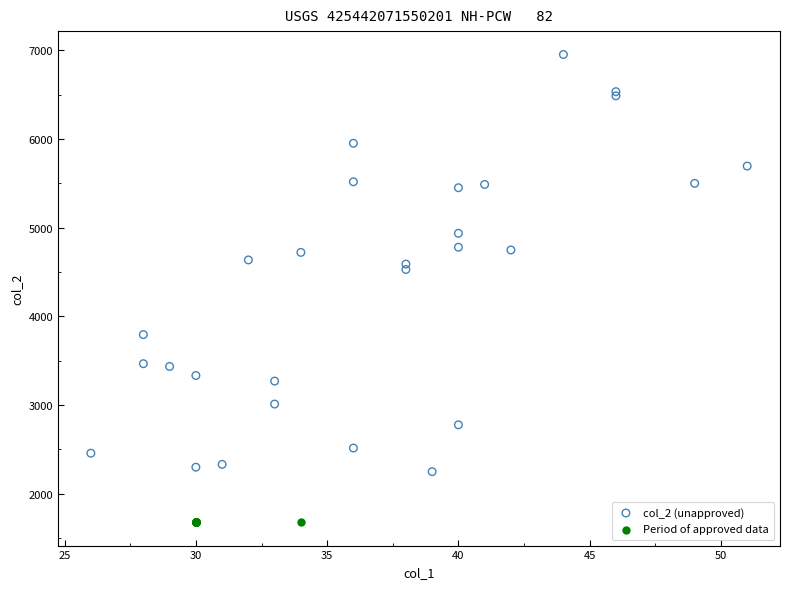

What are all the series names shown in the legend?

col_2 (unapproved), Period of approved data